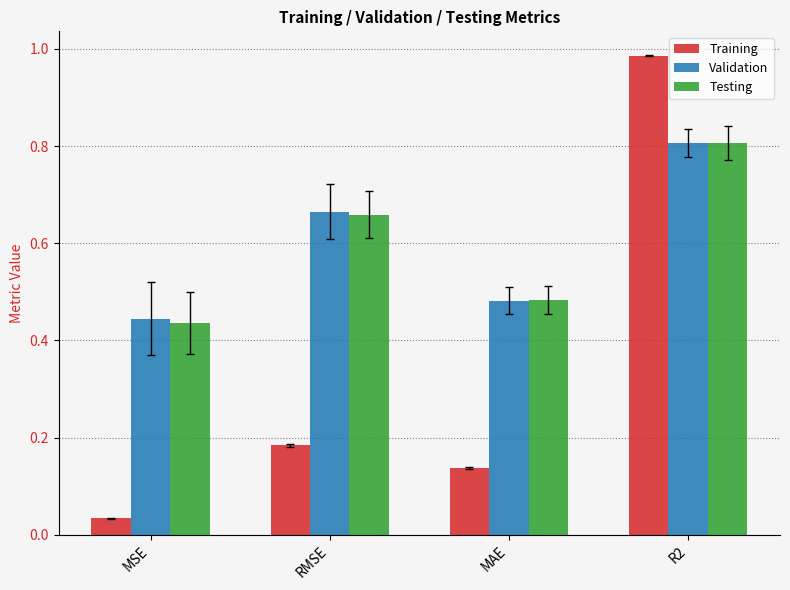

The Validation series shows 1.4 at R2. True or false?

False